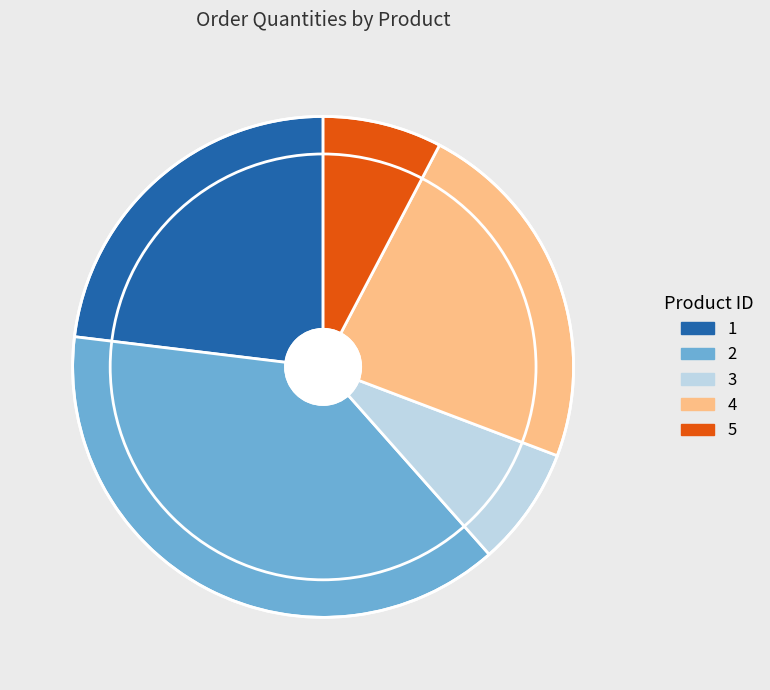

Is there any slice that represents more than half of the pie?

No